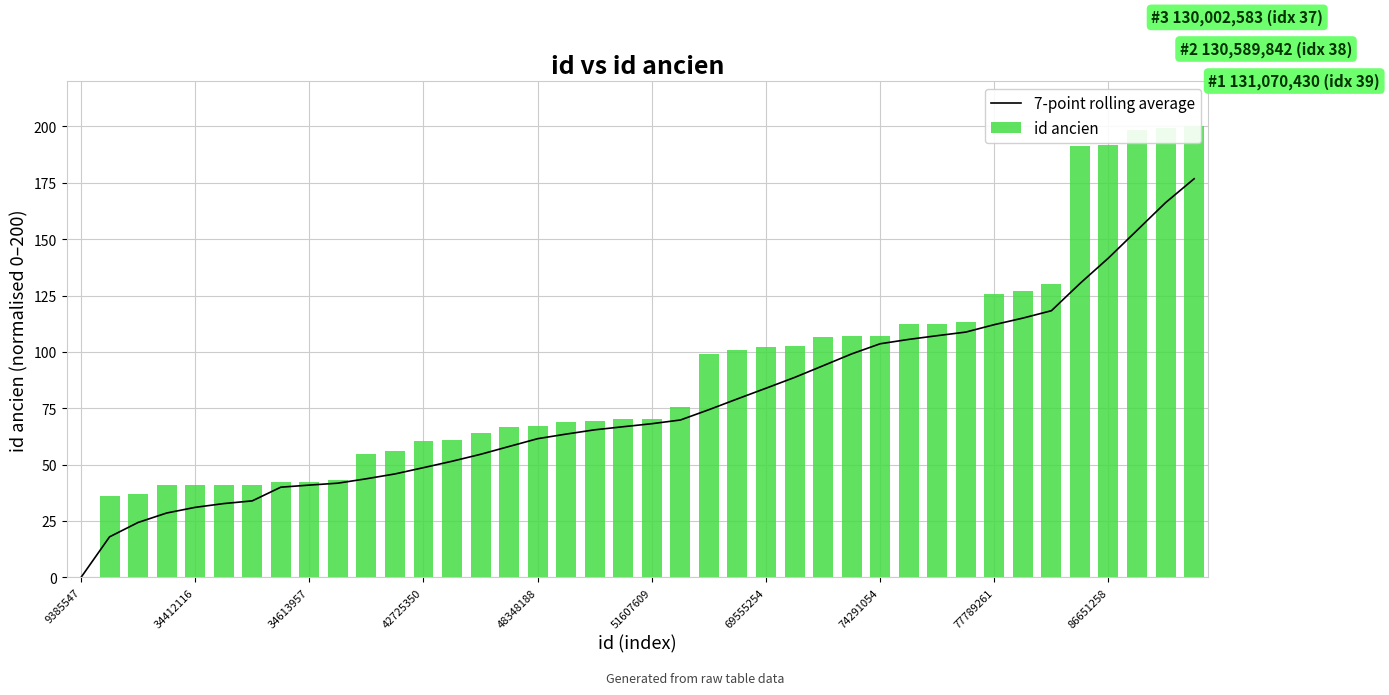

The value of 7-point rolling average at 77789261 is 112.1. True or false?

True